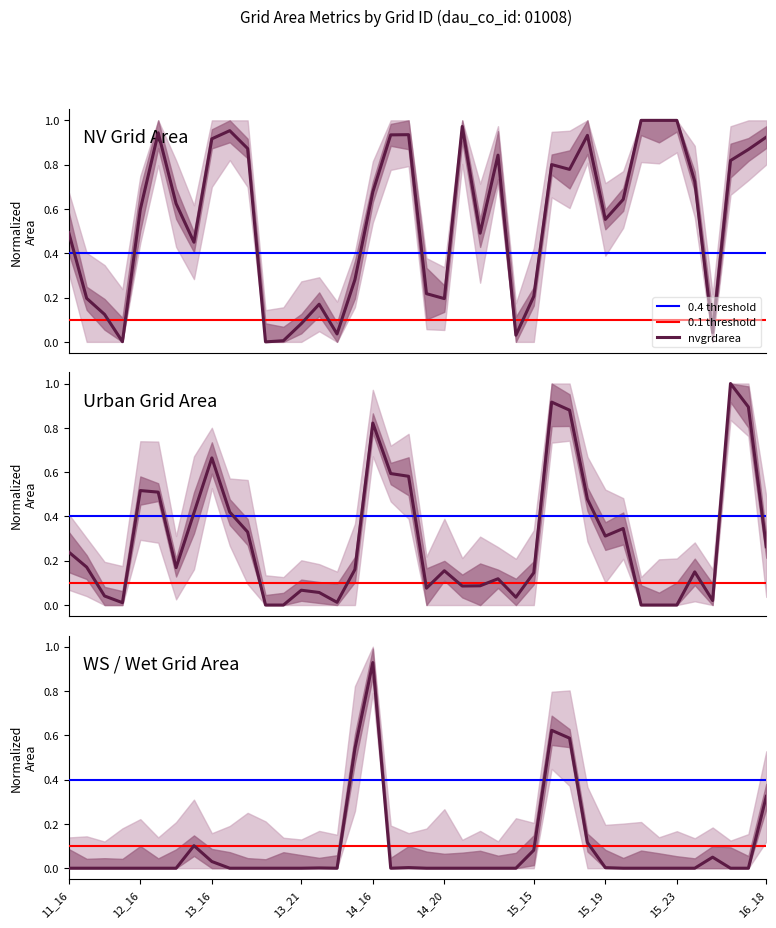

Which series has the largest total across all categories?

nvgrdarea